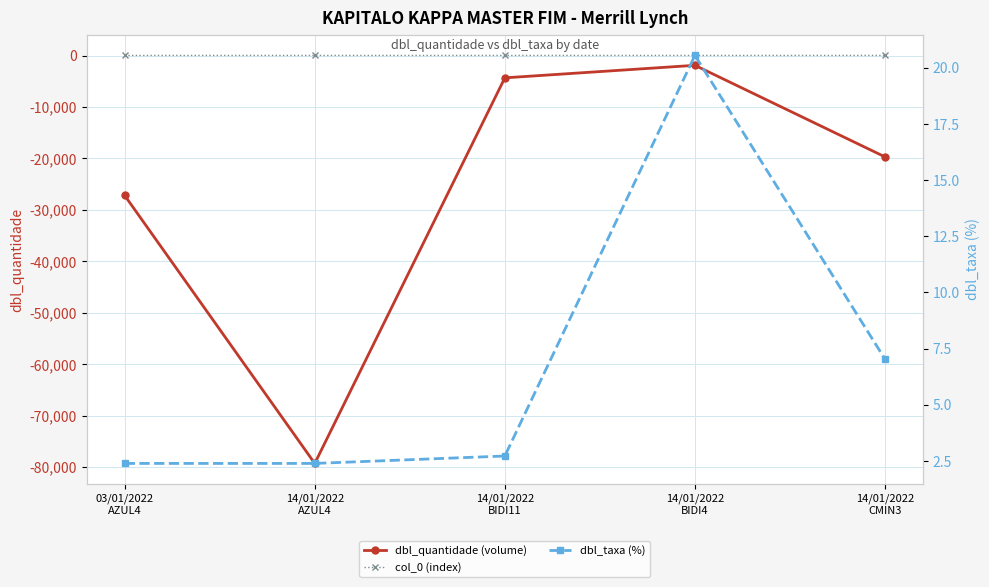

True or false: dbl_quantidade (volume) has more than 2 interior local peaks.

False